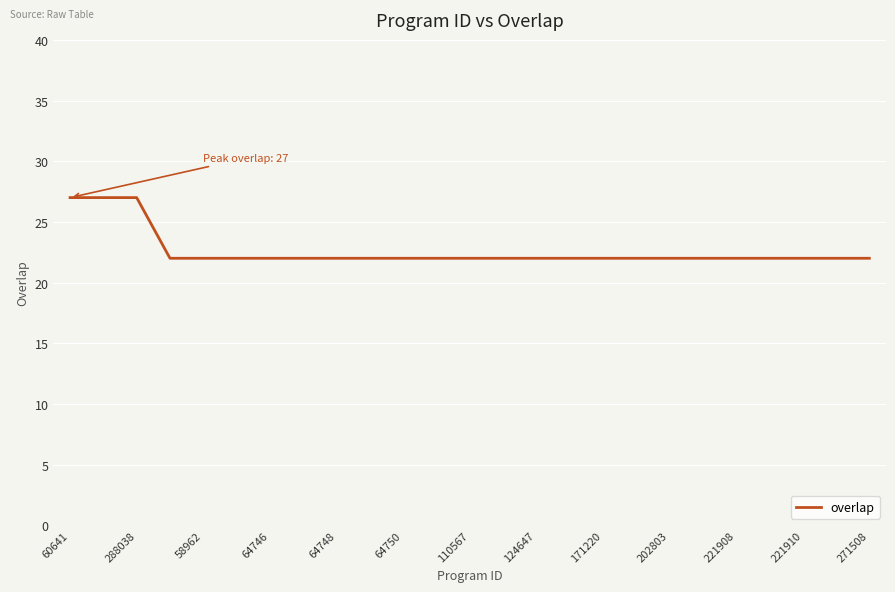

What is the smallest value displayed?

22